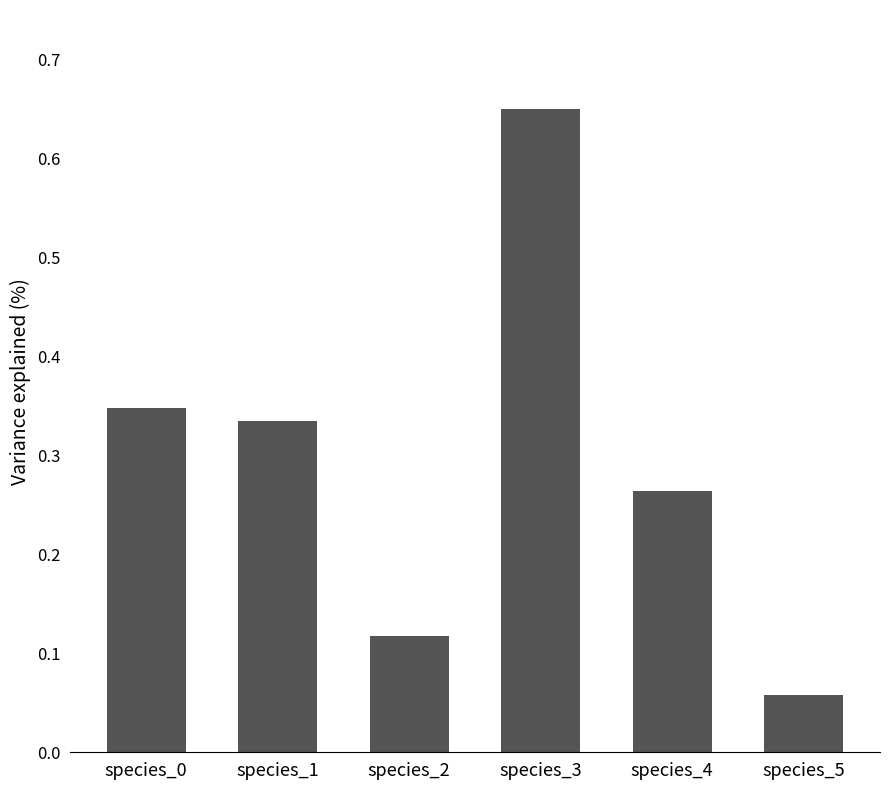

The value at species_1 is 0.6. True or false?

False